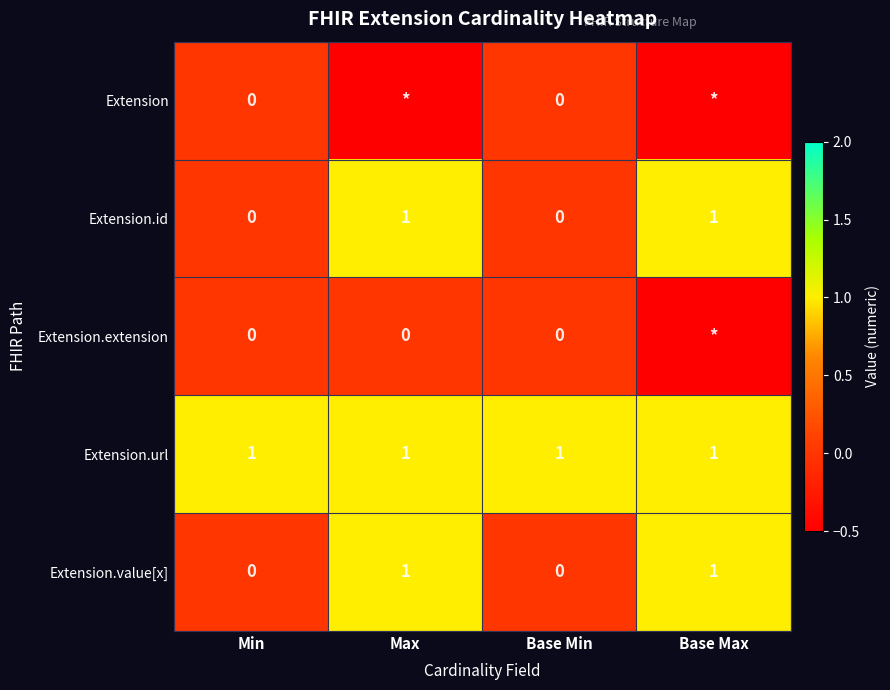

The value of Extension.url at Base Max is 1. True or false?

True